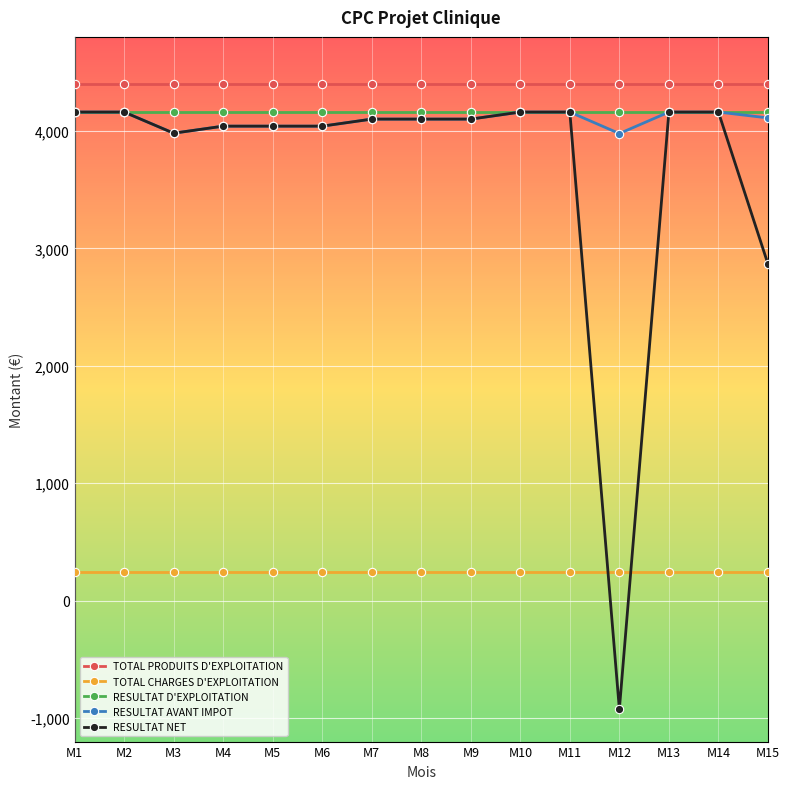

Is it true that TOTAL CHARGES D'EXPLOITATION equals 240.0 at M13?

True